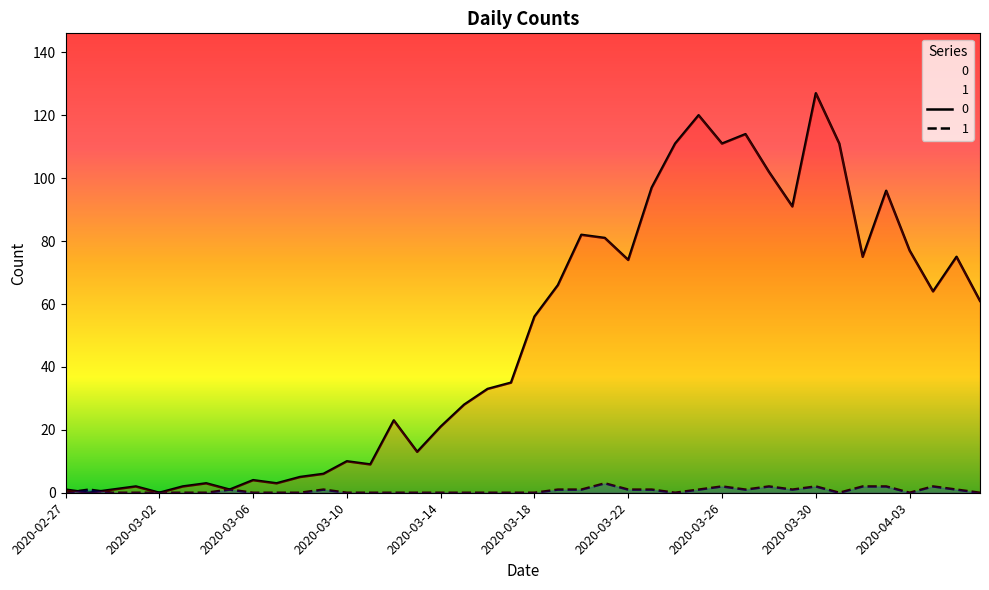

Where do 0 and 1 first cross each other?

2020-02-27 and 2020-02-28